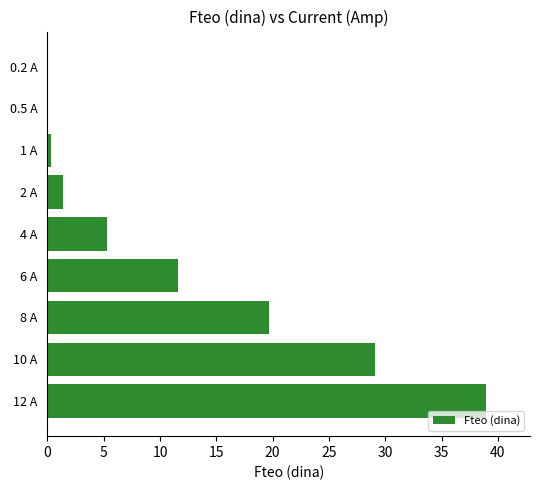

What is the maximum value shown in the chart?

39.0